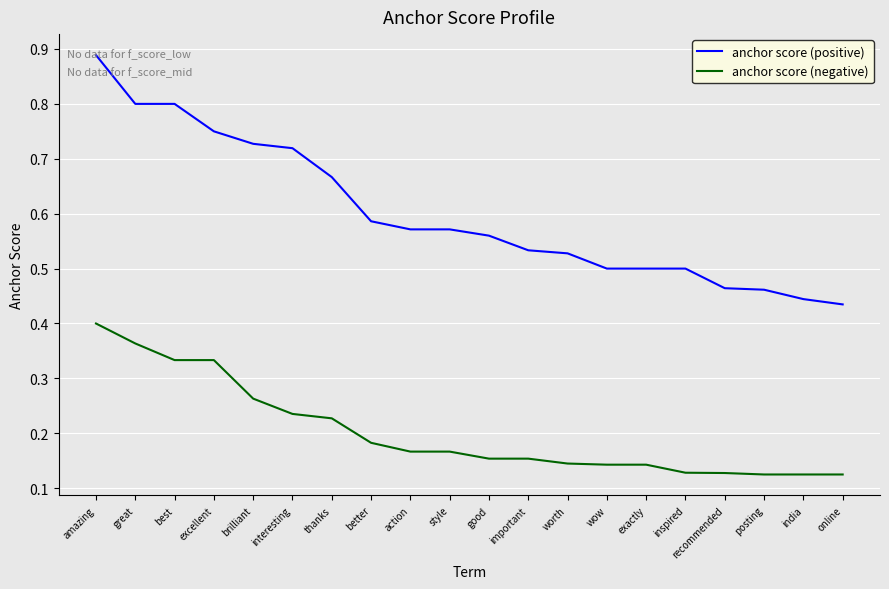

What position from the left is interesting?

6